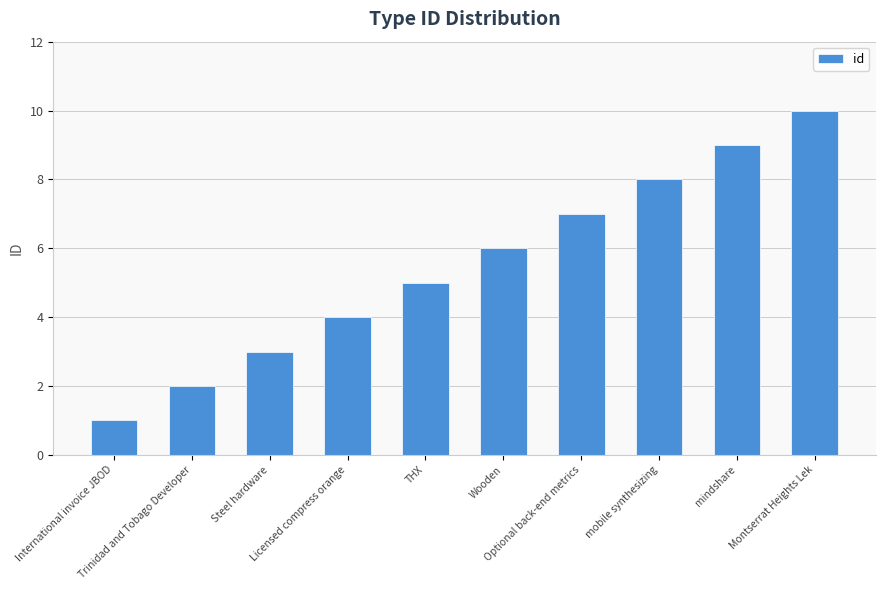

What position from the right is Steel hardware?

8